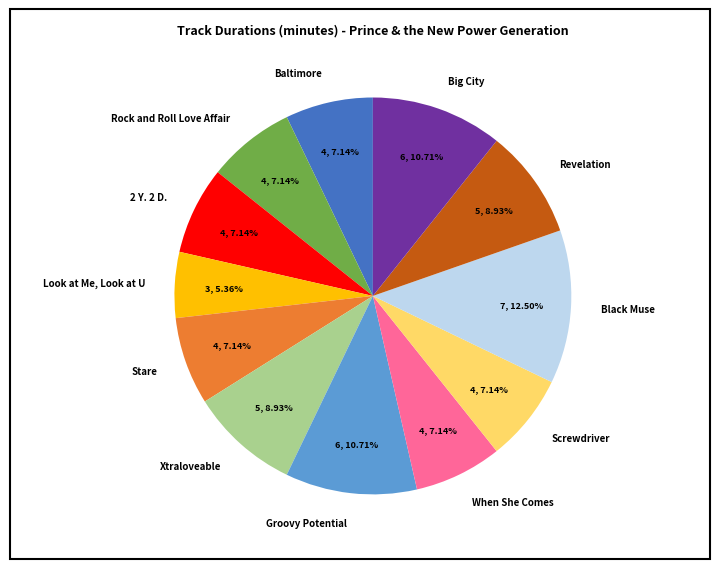

What percentage is the When She Comes slice, to the nearest percent?

7%